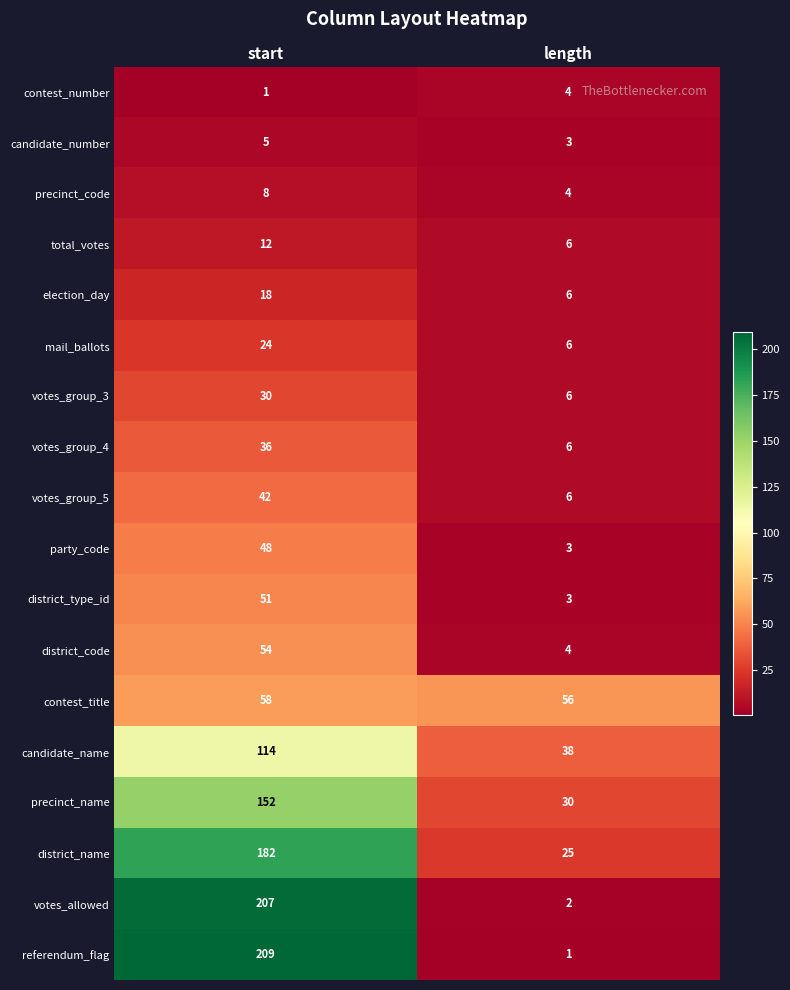

What value does the party_code series have at start, to the nearest 10?

50